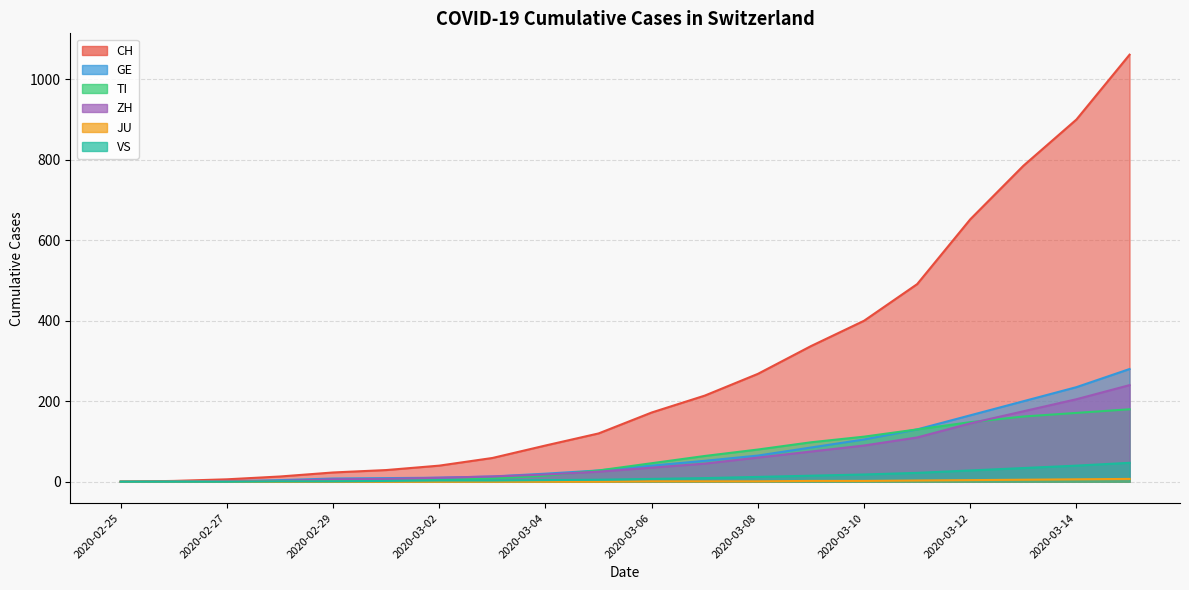

What is the label of the 5th point from the left?

2020-02-29